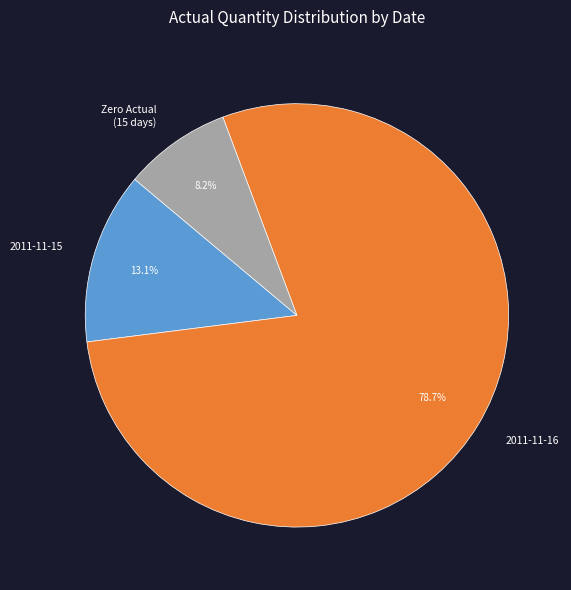

Which has a higher value, 2011-11-15 or Zero Actual (15 days)?

2011-11-15